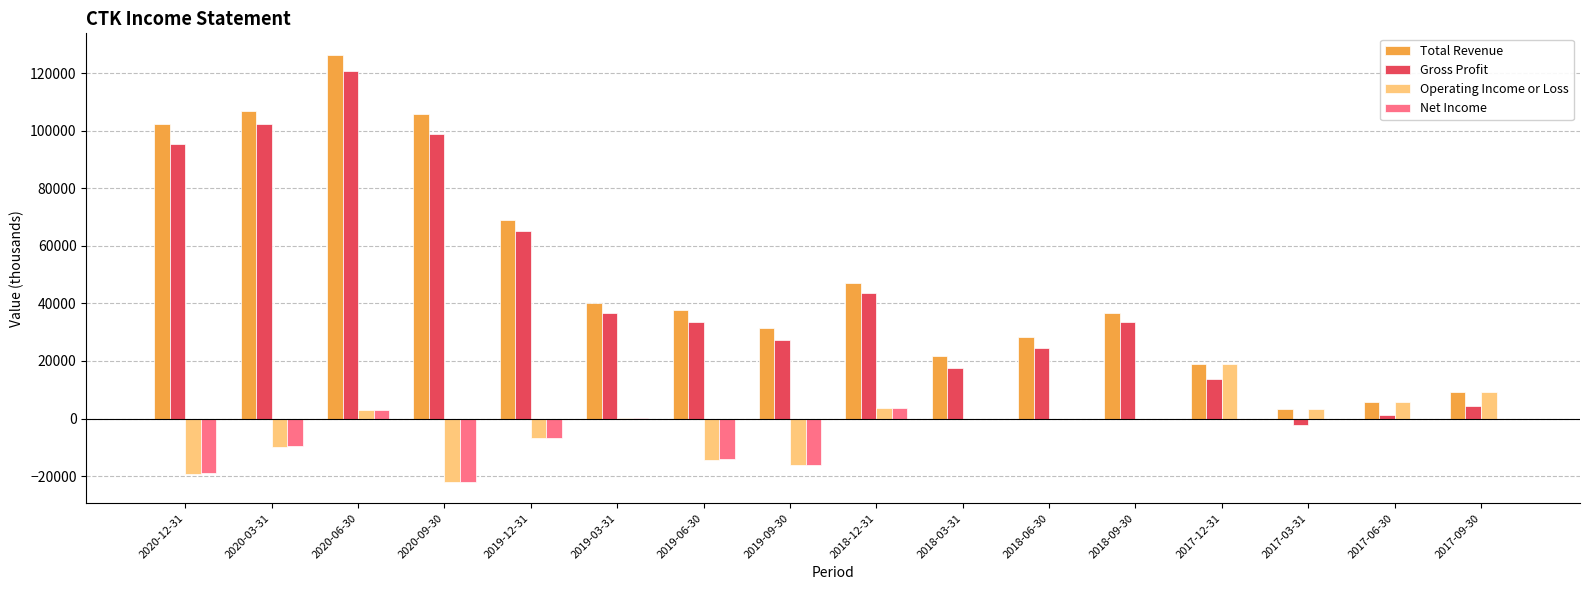

Which series changed the most between 2018-06-30 and 2017-03-31?

Gross Profit